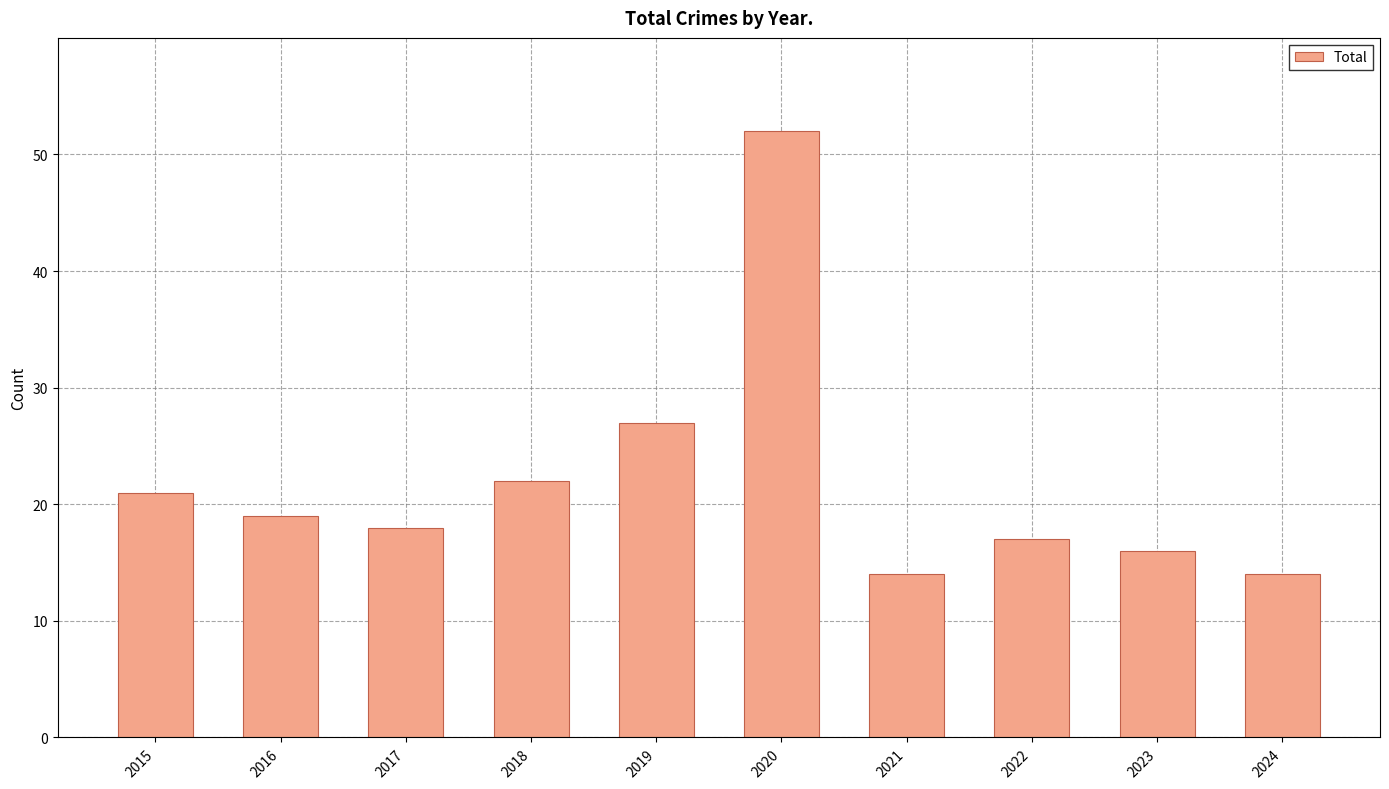

What is the value of the 6th bar from the left?

52